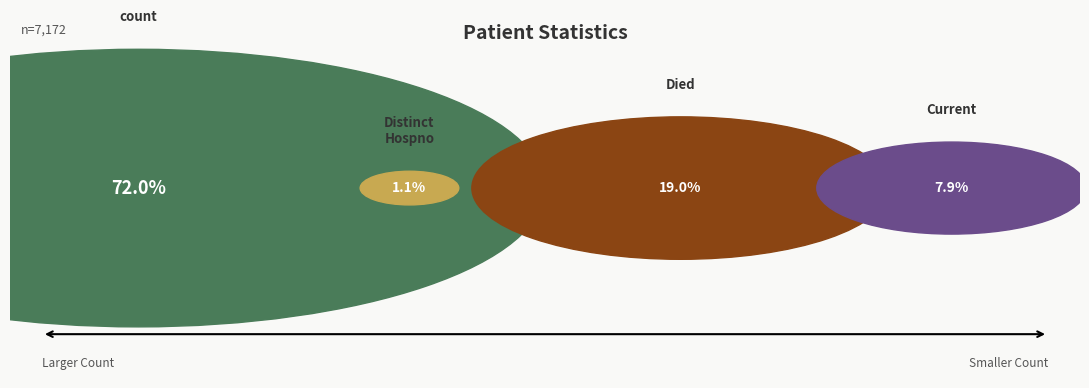

To the nearest percent, what portion does countCurrent represent?

8%